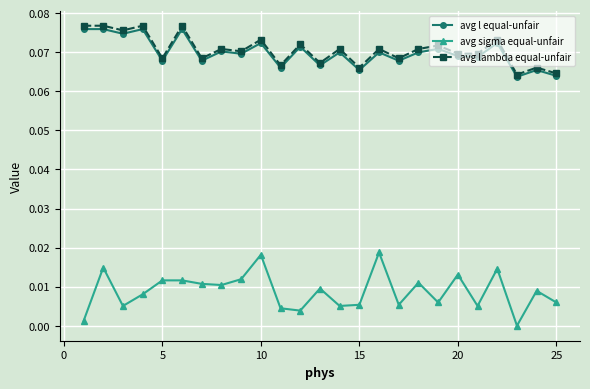

True or false: avg sigma equal-unfair and avg l equal-unfair cross at least once.

False